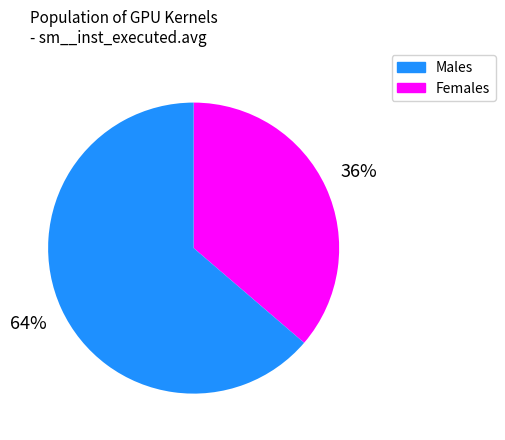

Combined, do Males and Females account for over 50%?

Yes